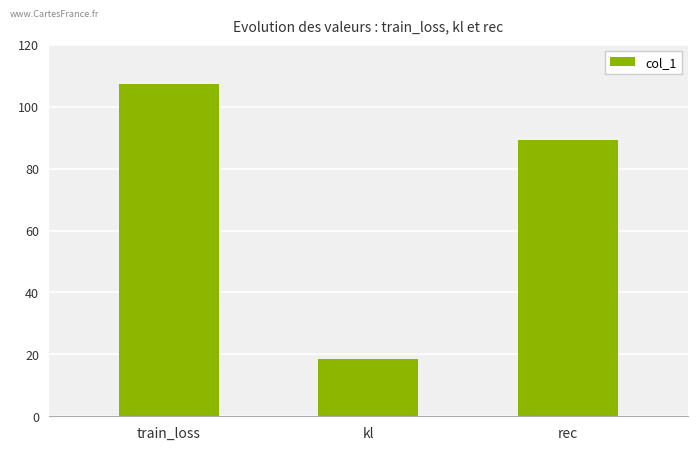

The chart shows a value of 36.1 at train_loss. True or false?

False